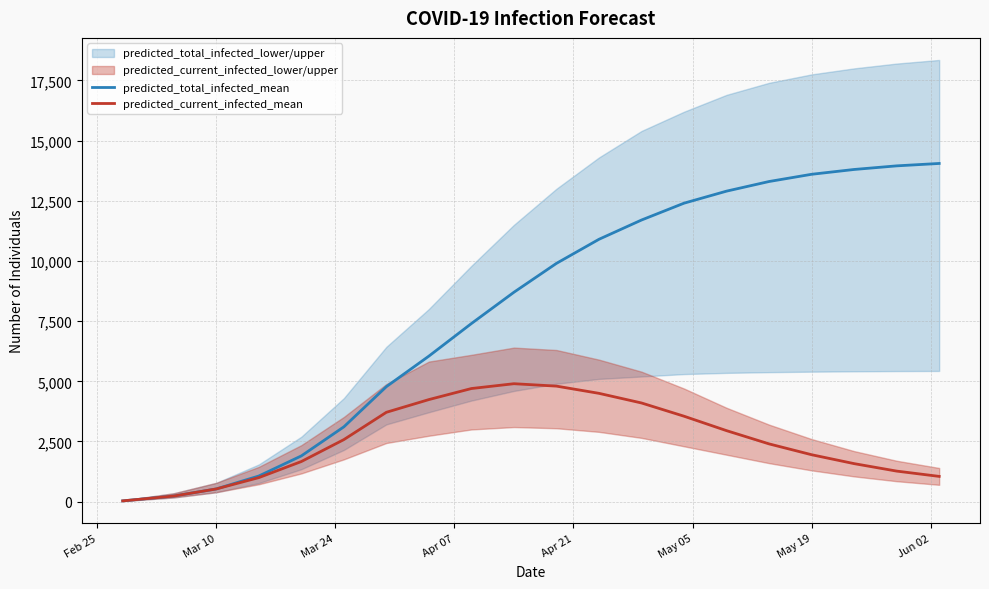

Does the chart have visible grid lines?

Yes